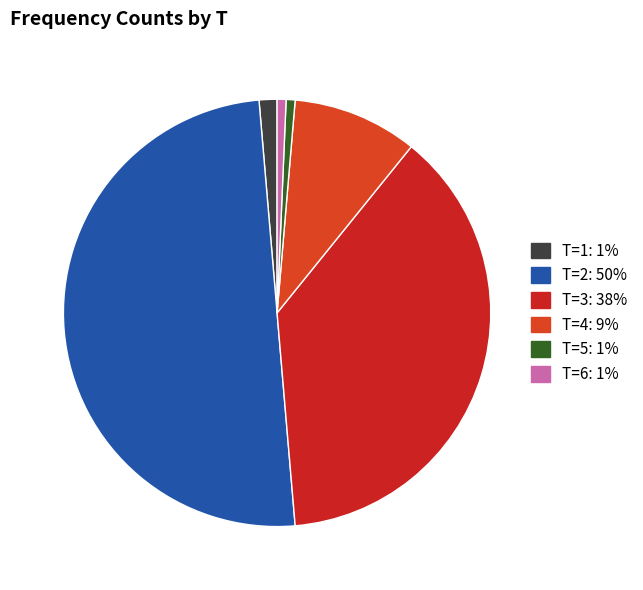

How many slices are in this pie chart?

6